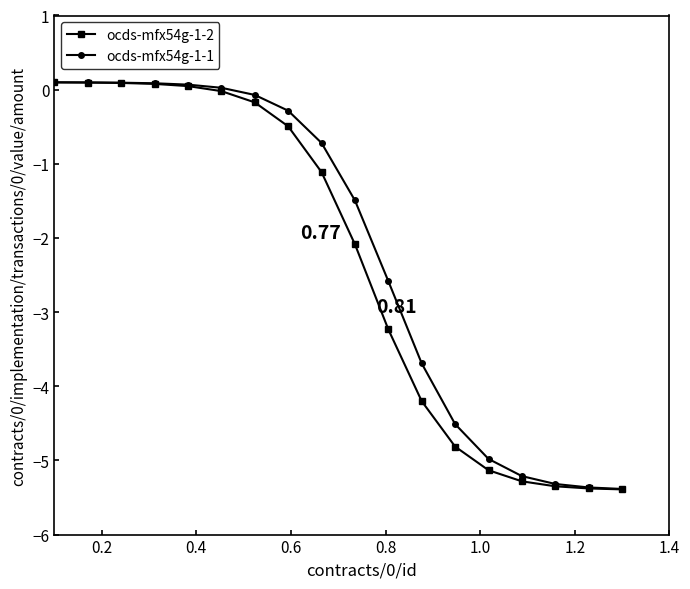

How many data points does each series have?

18